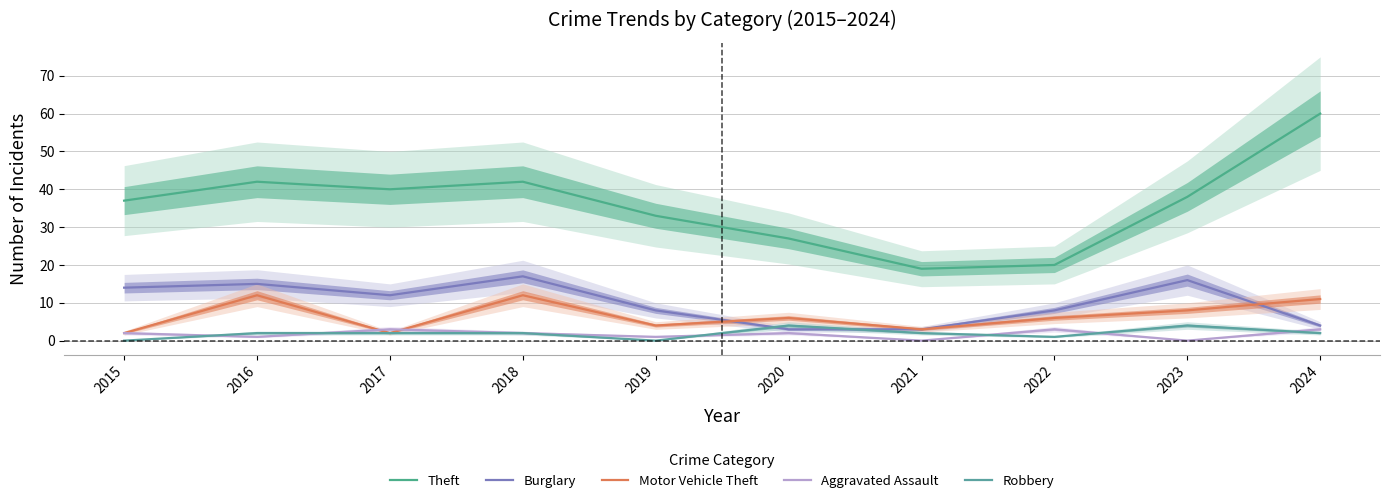

What is the highest value of the Theft series?

60